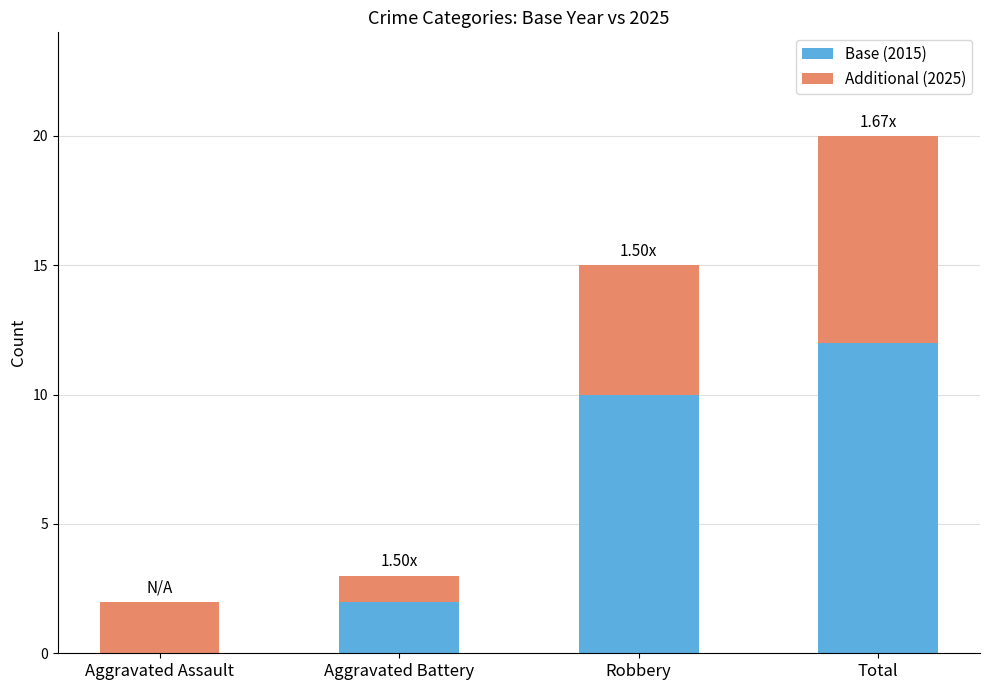

At which category is the sum across all series the highest?

Total